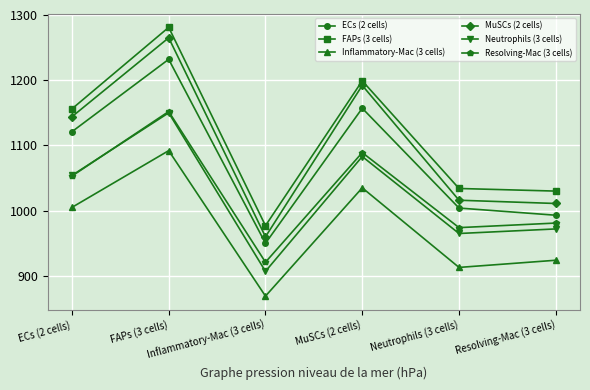

True or false: FAPs (3 cells) and ECs (2 cells) cross at least once.

False